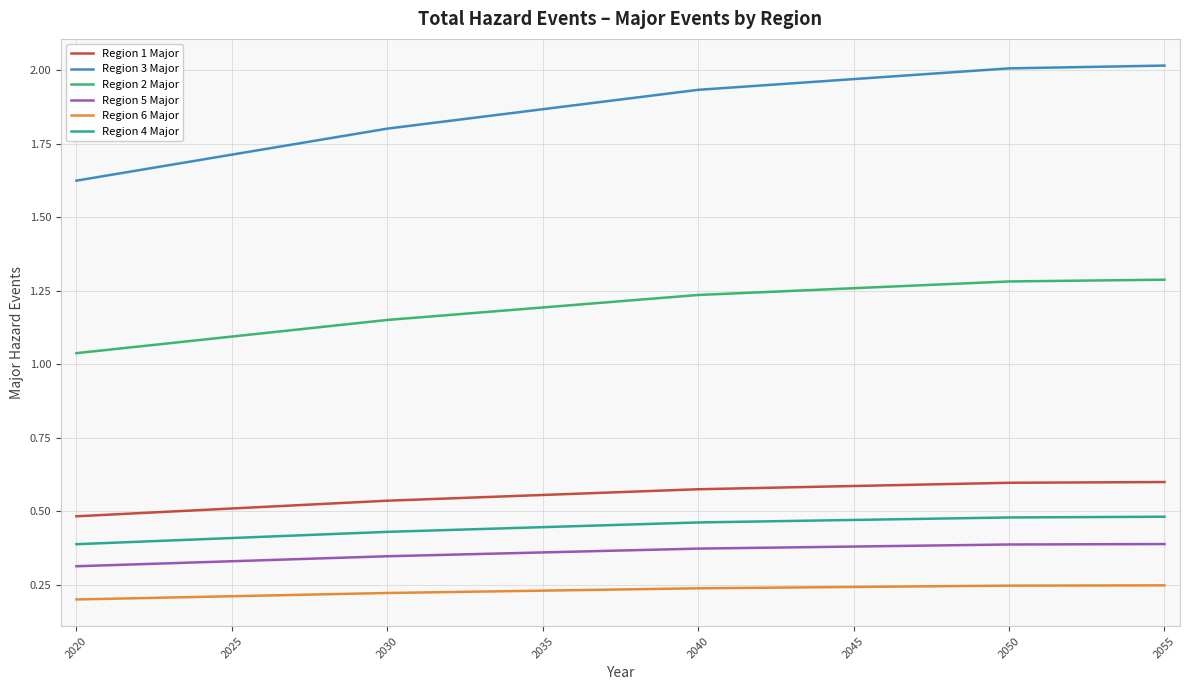

Which series has the largest total across all categories?

Region 3 Major